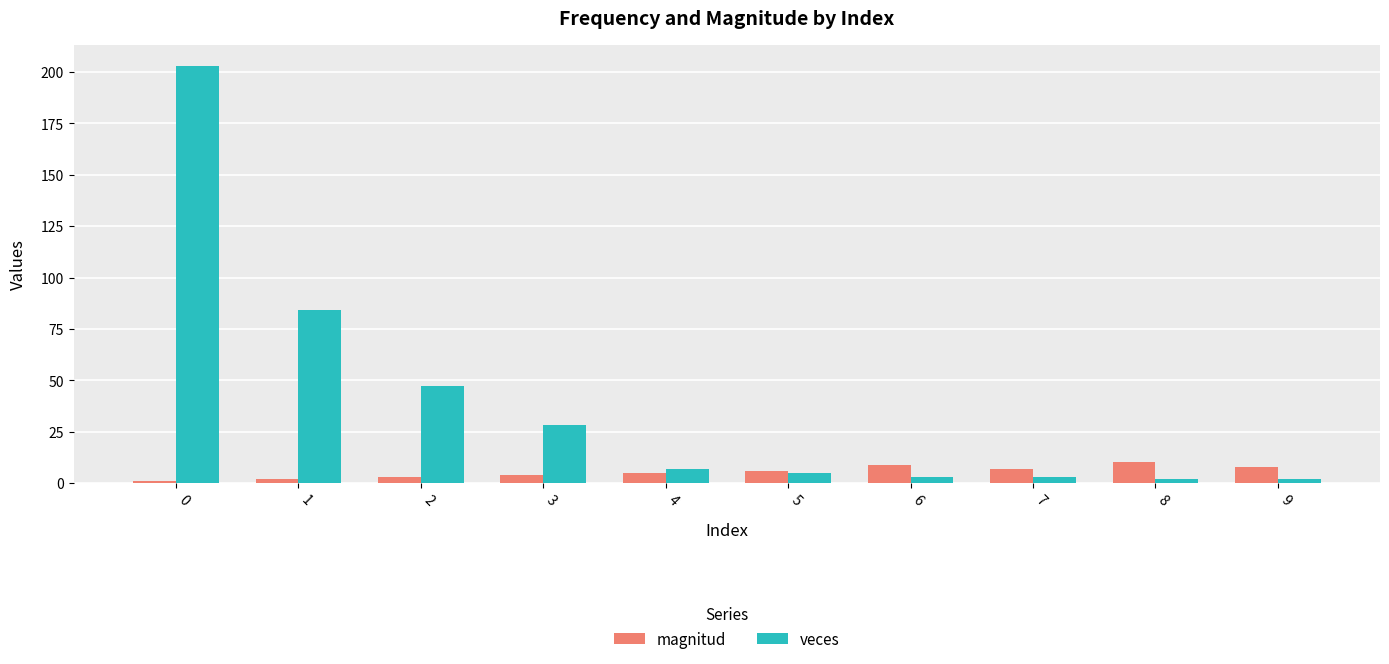

How many data points does each series have?

10